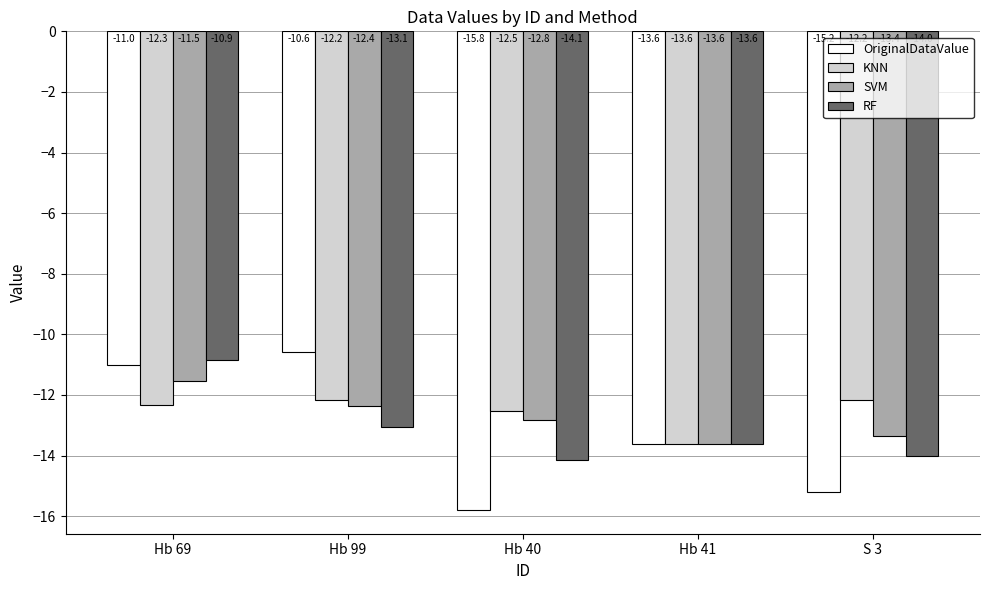

How many bars are there in total?

20